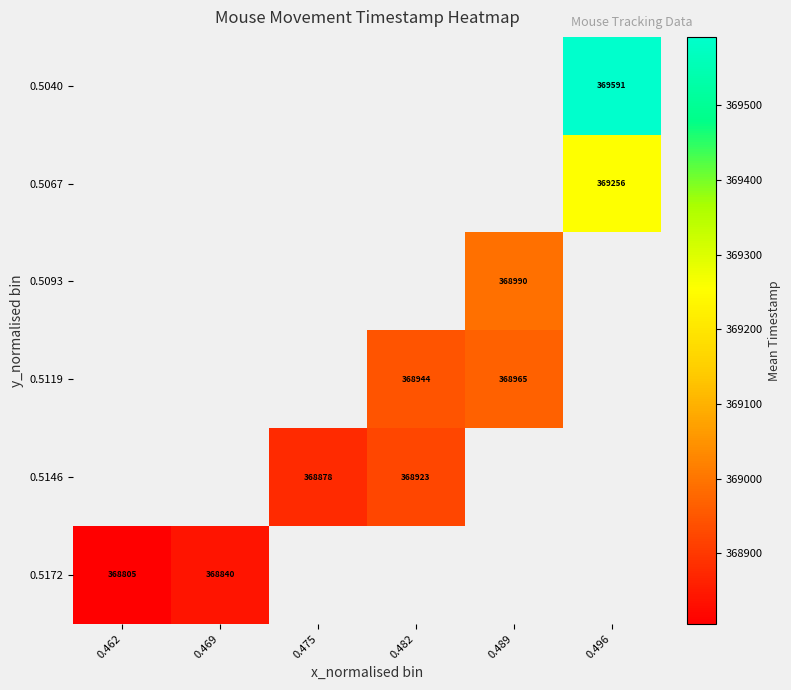

How many categories are shown in the chart?

6